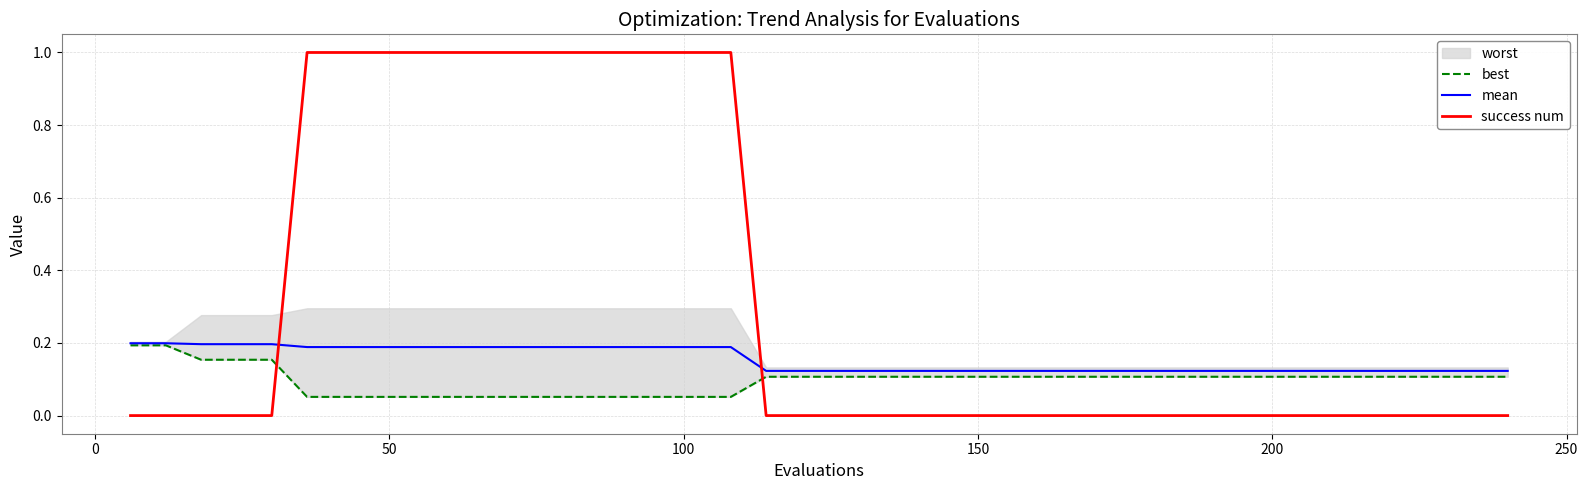

How many intersections are there between best and success num?

2